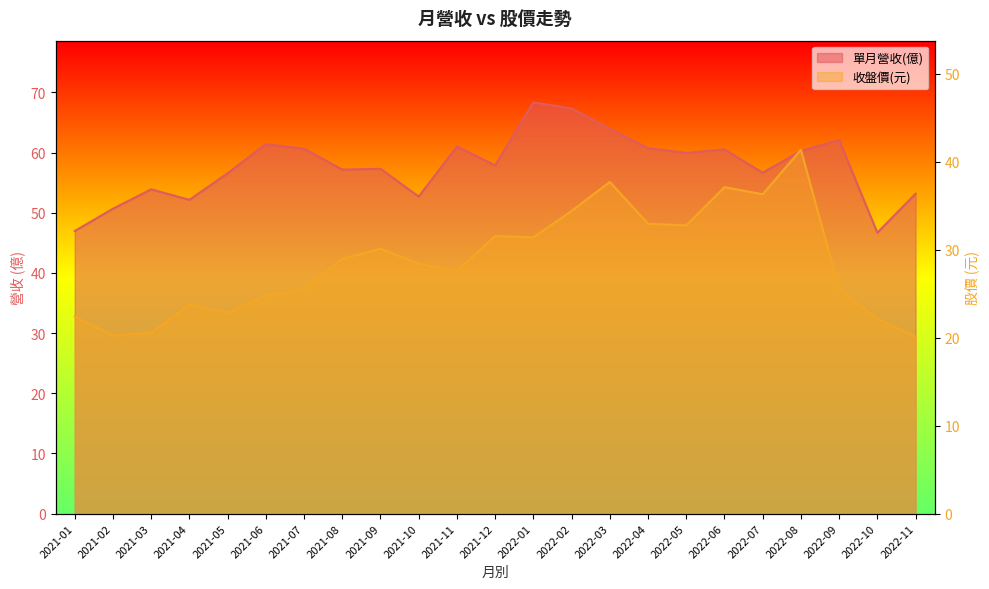

Reading left to right, list all the values displayed in this chart.

單月營收(億): 2021-01=47.0	2021-02=50.7	2021-03=53.9	2021-04=52.2	2021-05=56.6	2021-06=61.4	2021-07=60.6	2021-08=57.2	2021-09=57.3	2021-10=52.7	2021-11=61.0	2021-12=57.9	2022-01=68.4	2022-02=67.3	2022-03=64.0	2022-04=60.7	2022-05=60.0	2022-06=60.5	2022-07=56.7	2022-08=60.3	2022-09=62.1	2022-10=46.7	2022-11=53.2
收盤價: 2021-01=22.4	2021-02=20.2	2021-03=20.6	2021-04=23.8	2021-05=22.9	2021-06=24.8	2021-07=25.5	2021-08=28.9	2021-09=30.1	2021-10=28.4	2021-11=27.6	2021-12=31.6	2022-01=31.4	2022-02=34.4	2022-03=37.7	2022-04=33.0	2022-05=32.8	2022-06=37.1	2022-07=36.3	2022-08=41.4	2022-09=25.5	2022-10=22.1	2022-11=20.1